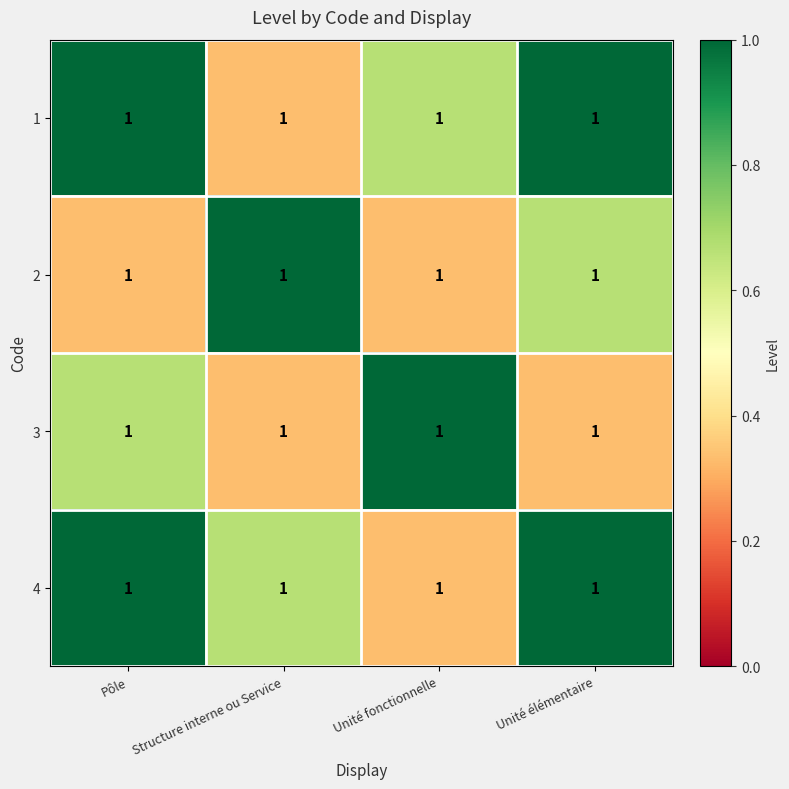

What is the difference between the maximum and minimum values in the 2 series?

0.7